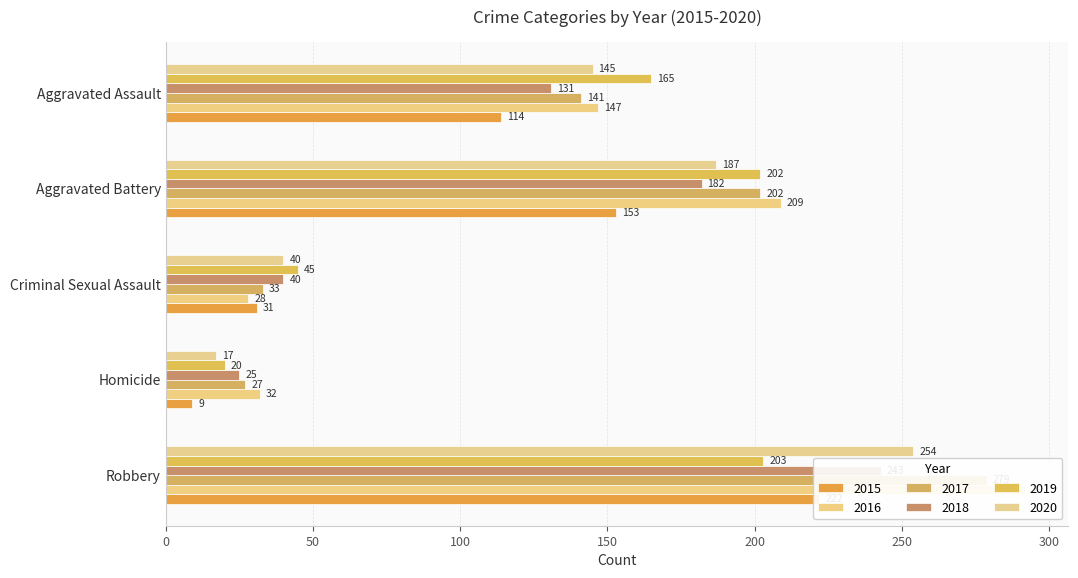

Between Aggravated Assault and Aggravated Battery, which series saw the biggest shift?

2016